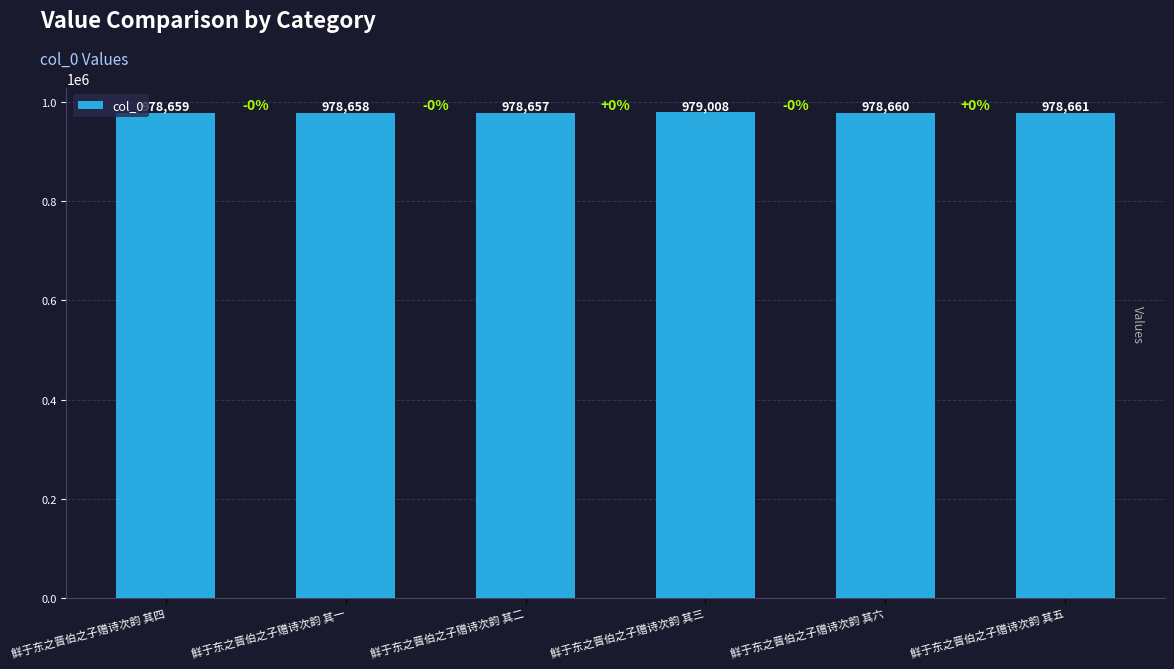

Count the number of categories in the chart.

6